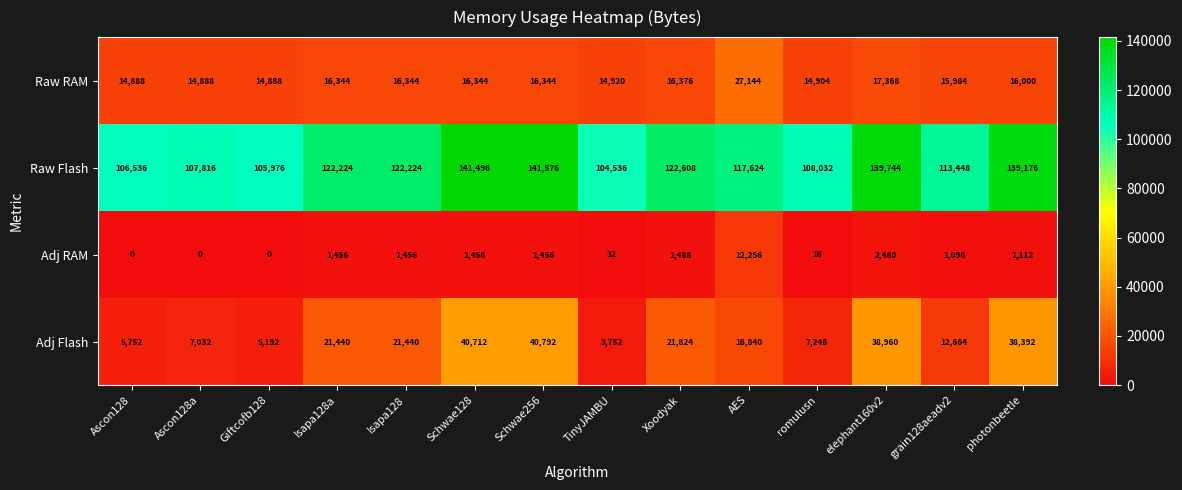

The Adj Flash series shows 21440 at Isapa128a. True or false?

True